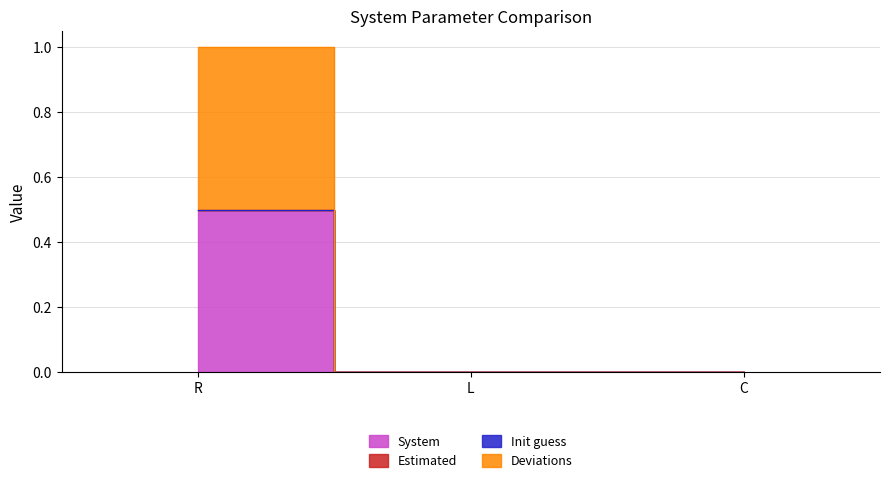

Rank the categories by Deviations value from lowest to highest.

C, L, R